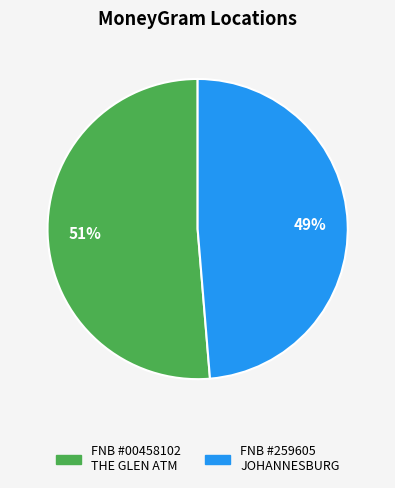

Is there any slice that represents more than half of the pie?

Yes